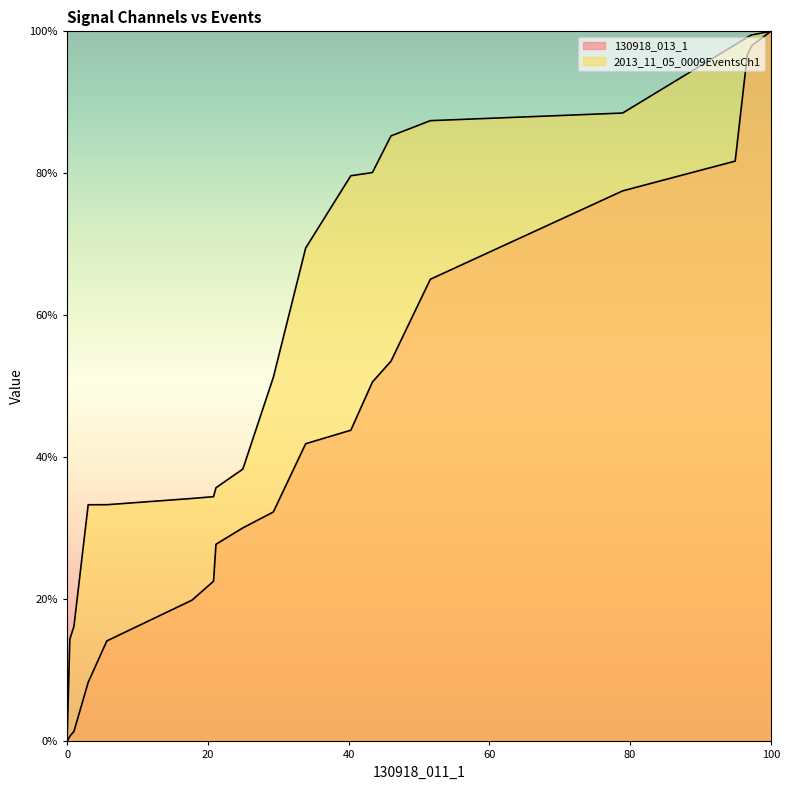

True or false: 130918_013_1 and 2013_11_05_0009EventsCh1 cross at least once.

False